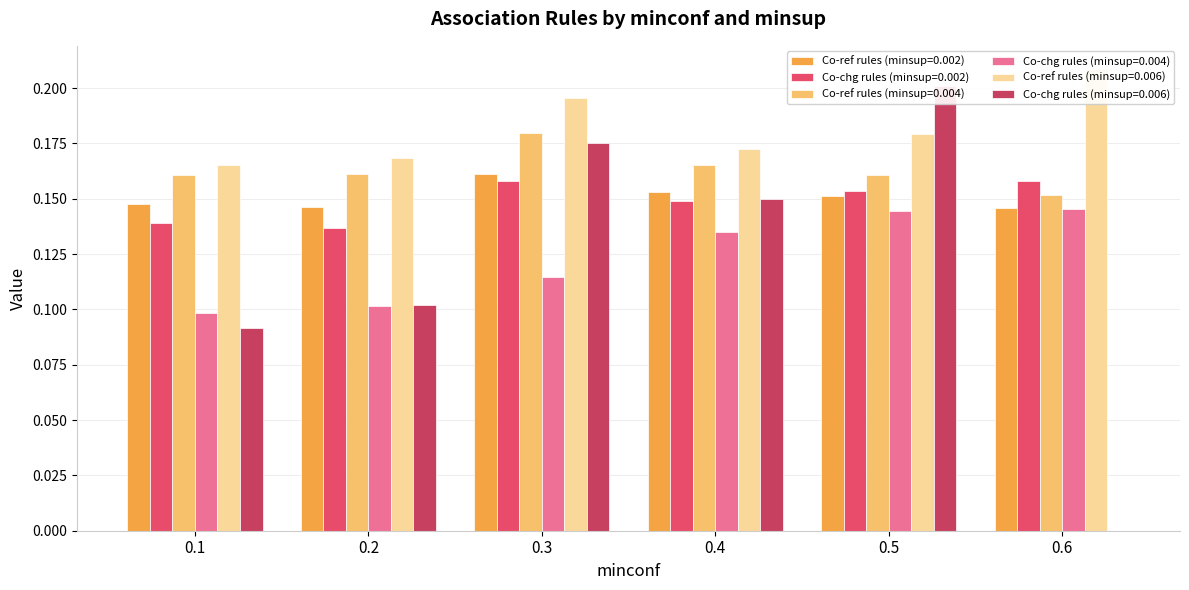

Reading left to right, what are all the values shown in this chart?

Co-ref rules (minsup=0.002): 0.1	0.1	0.2	0.2	0.2	0.1
Co-chg rules (minsup=0.002): 0.1	0.1	0.2	0.1	0.2	0.2
Co-ref rules (minsup=0.004): 0.2	0.2	0.2	0.2	0.2	0.2
Co-chg rules (minsup=0.004): 0.1	0.1	0.1	0.1	0.1	0.1
Co-ref rules (minsup=0.006): 0.2	0.2	0.2	0.2	0.2	0.2
Co-chg rules (minsup=0.006): 0.1	0.1	0.2	0.1	0.2	0.0